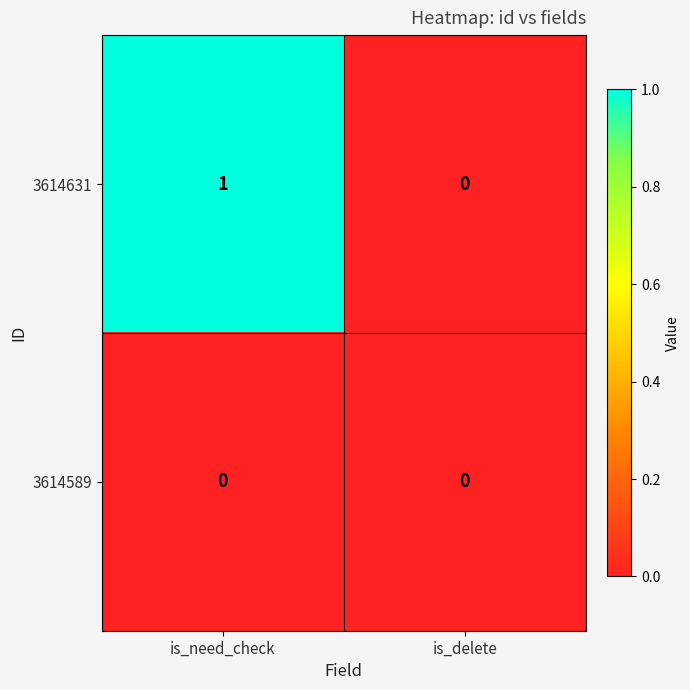

Which category has the highest value in the 3614631 series?

is_need_check